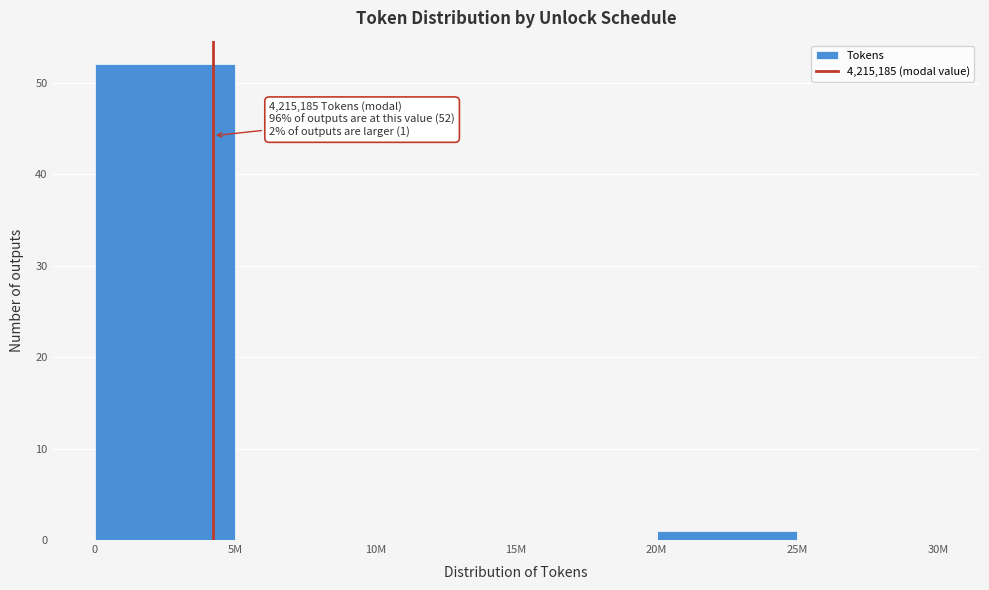

Reading left to right, list all the values displayed in this chart.

0=52	5M=0	10M=0	15M=0	20M=1	25M=0